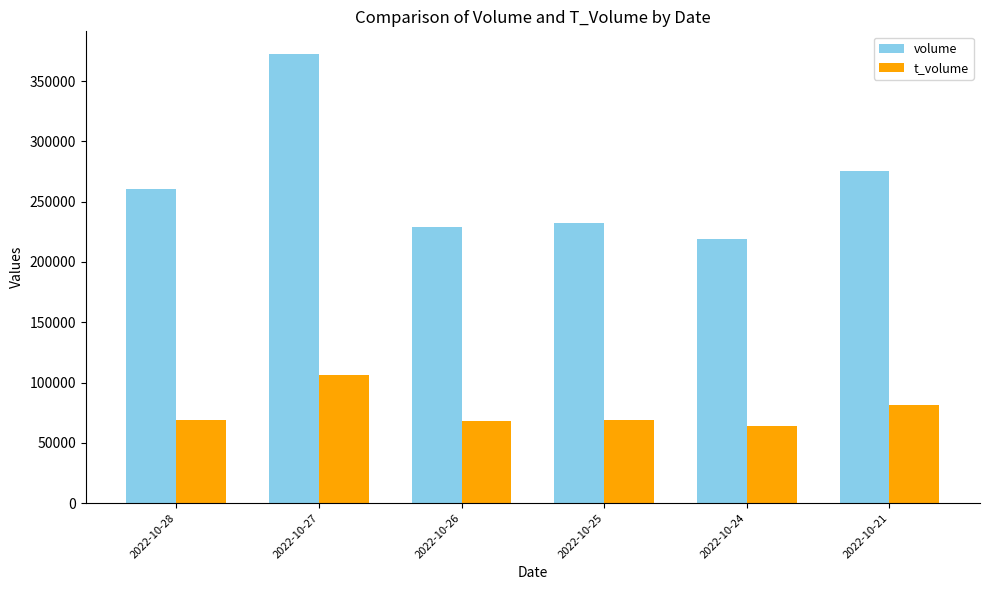

What is the value of the volume bar at the 6th from the left?

275252